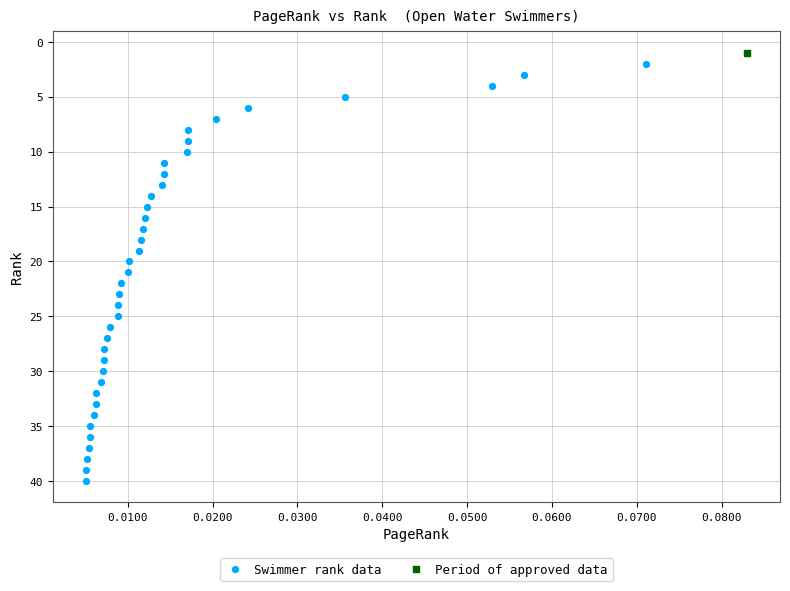

What are all the series names shown in the legend?

Swimmer rank data, Period of approved data